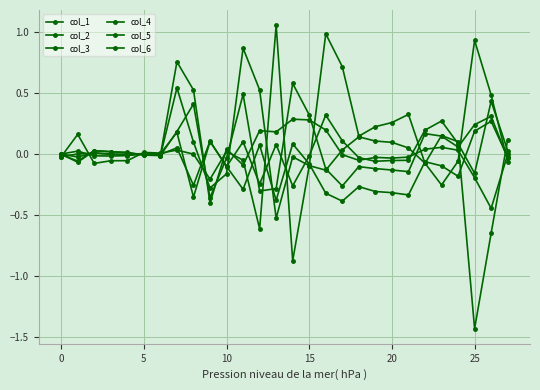

How many series are shown in this chart?

6